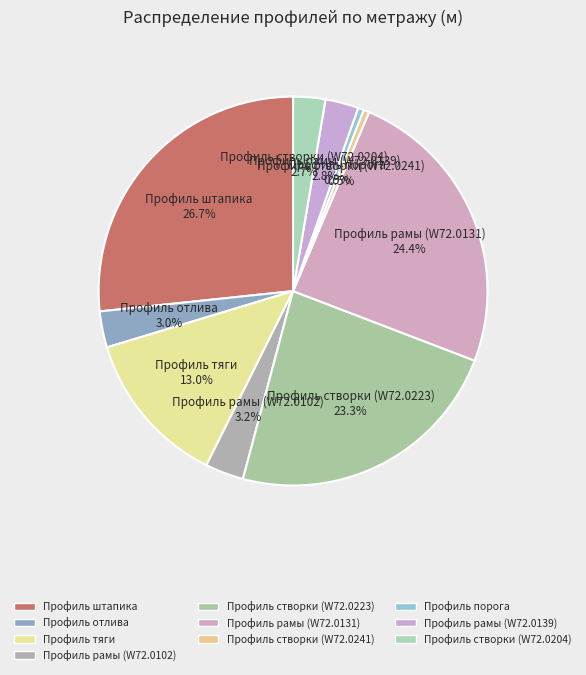

Does Профиль рамы (W72.0131) represent more than half of the total?

No